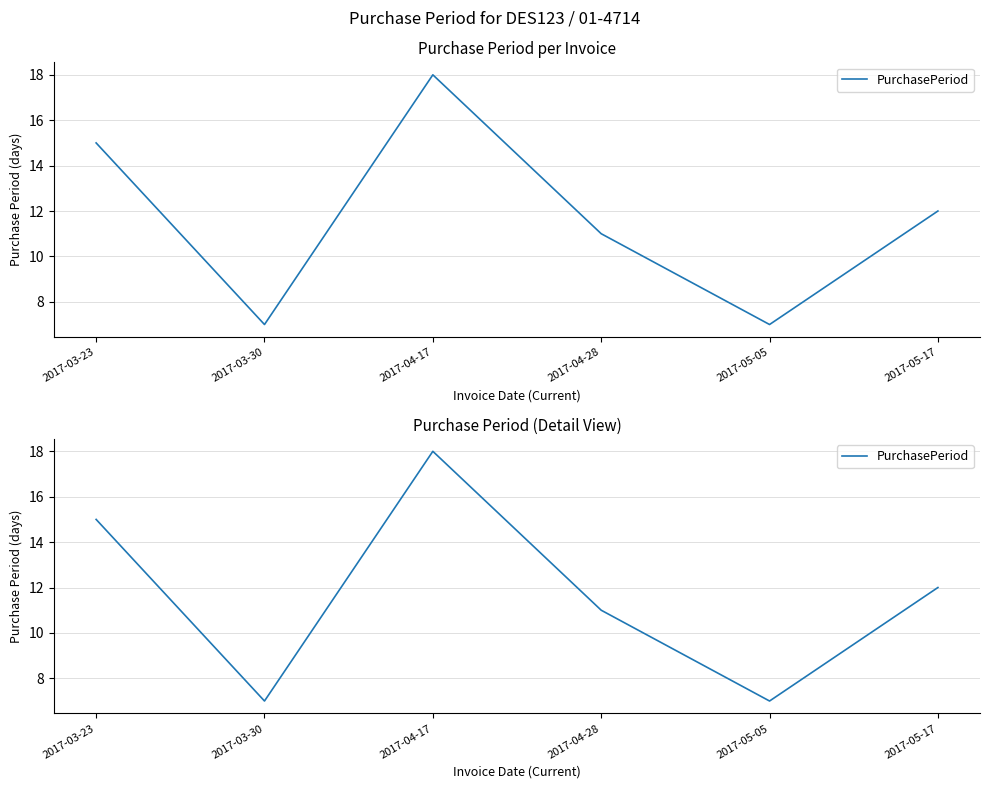

List the labels in order of value, largest first.

2017-04-17, 2017-03-23, 2017-05-17, 2017-04-28, 2017-03-30, 2017-05-05